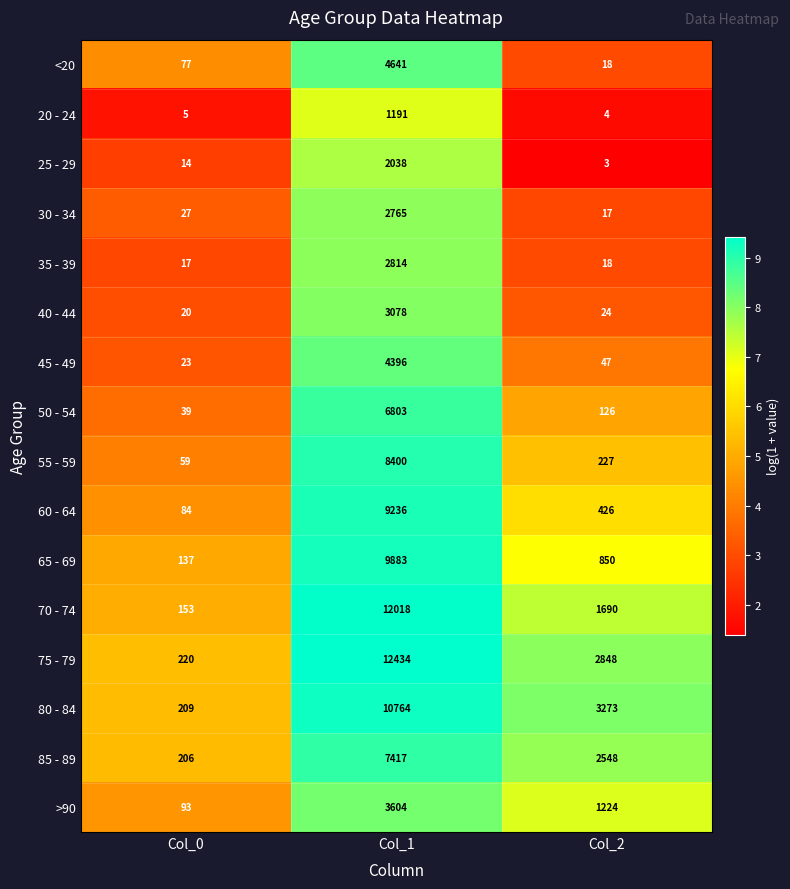

Is the value of 45 - 49 at Col_0 greater than the value of 40 - 44 at Col_2?

No